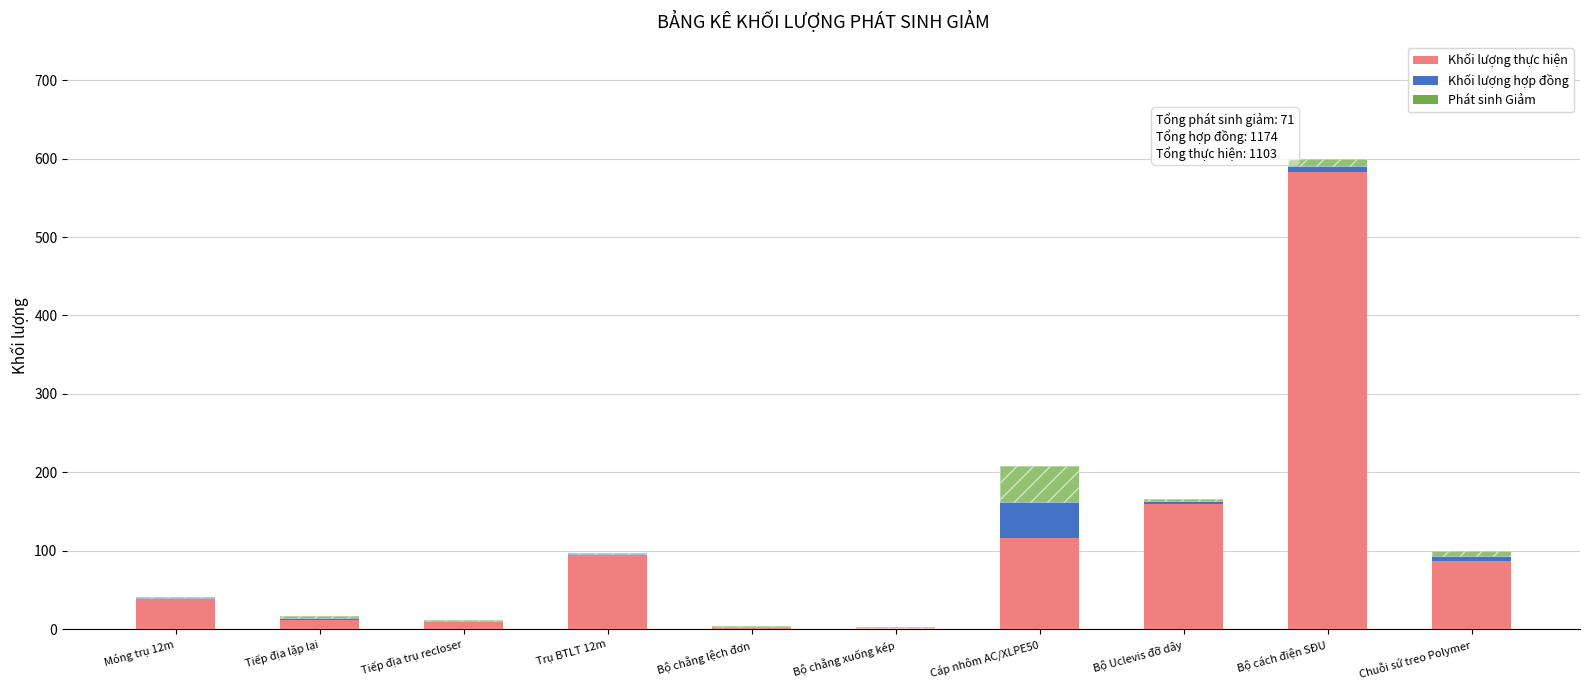

Which category has the highest value in the Khối lượng hợp đồng series?

Cáp nhôm AC/XLPE50